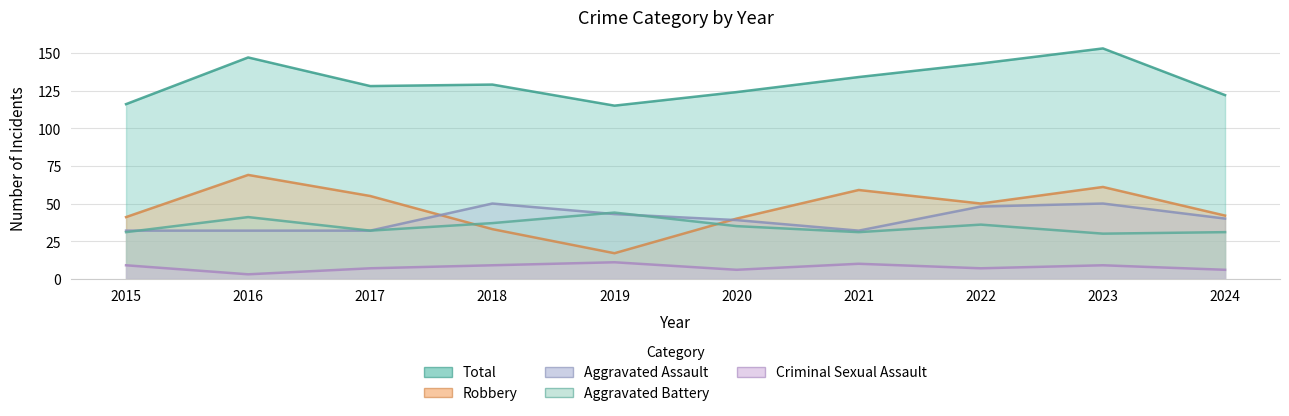

At which category does Aggravated Assault reach its first local peak?

2018